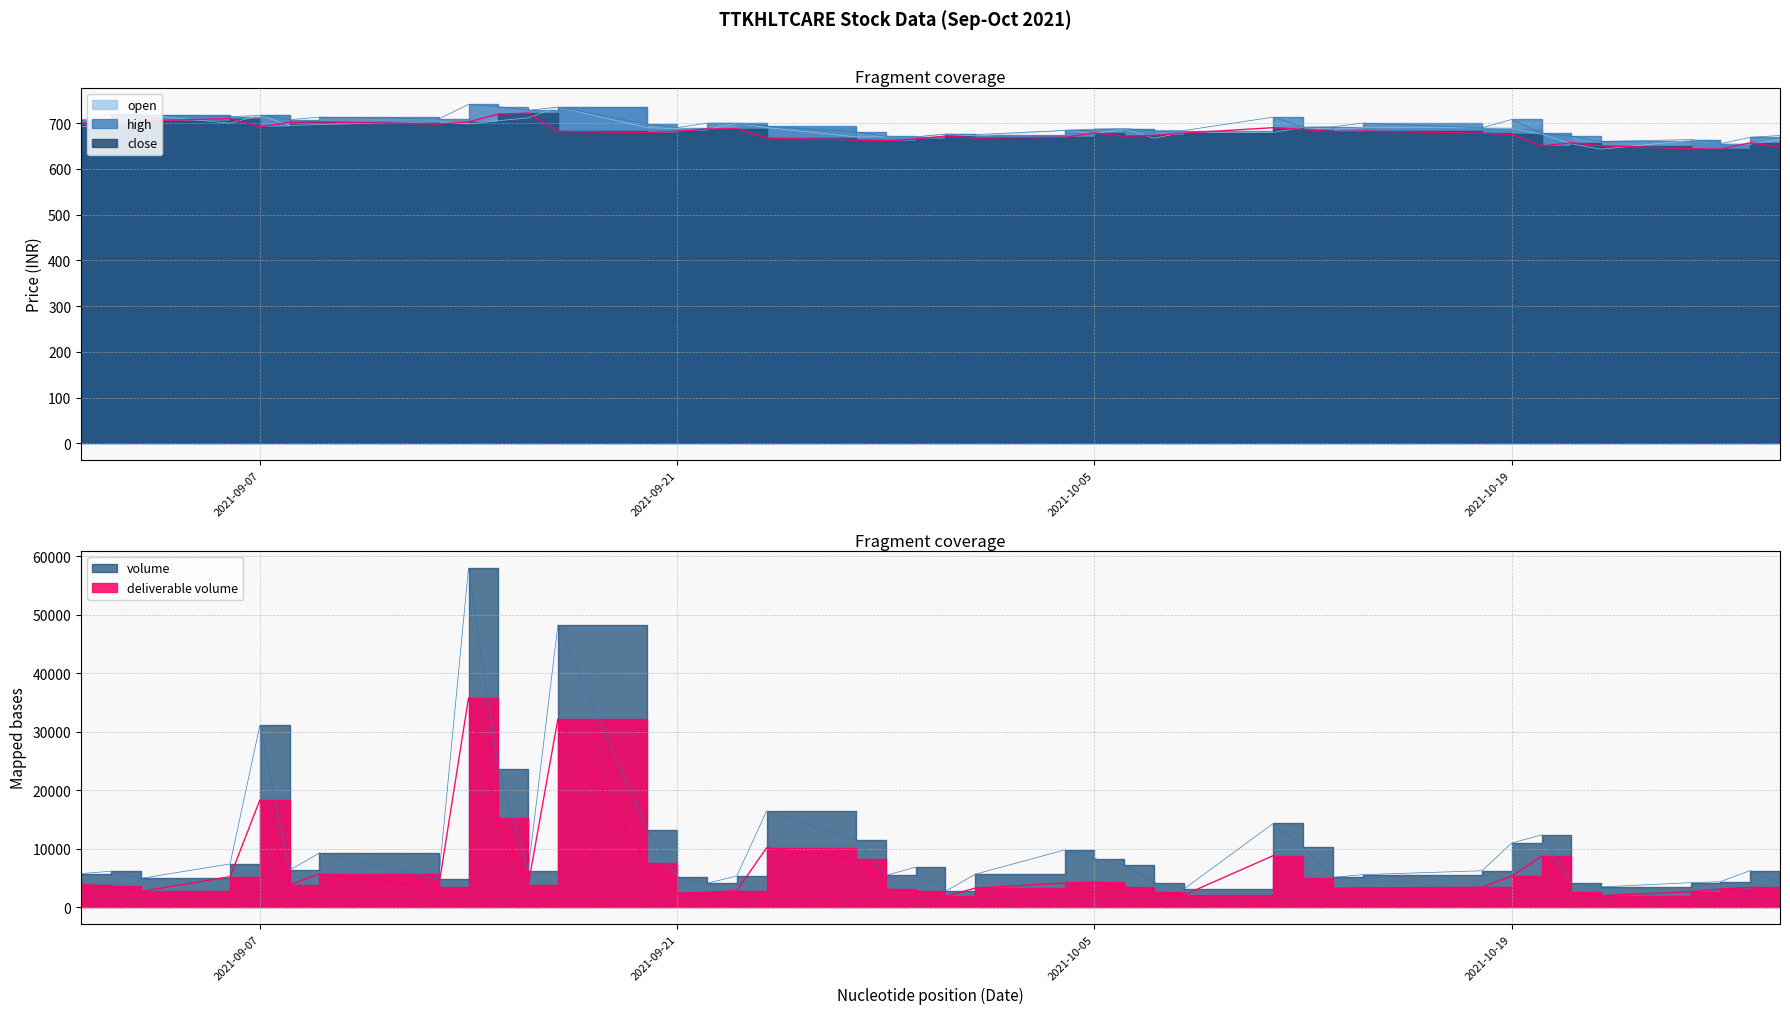

The volume series shows 9258.0 at 2021-09-09. True or false?

True